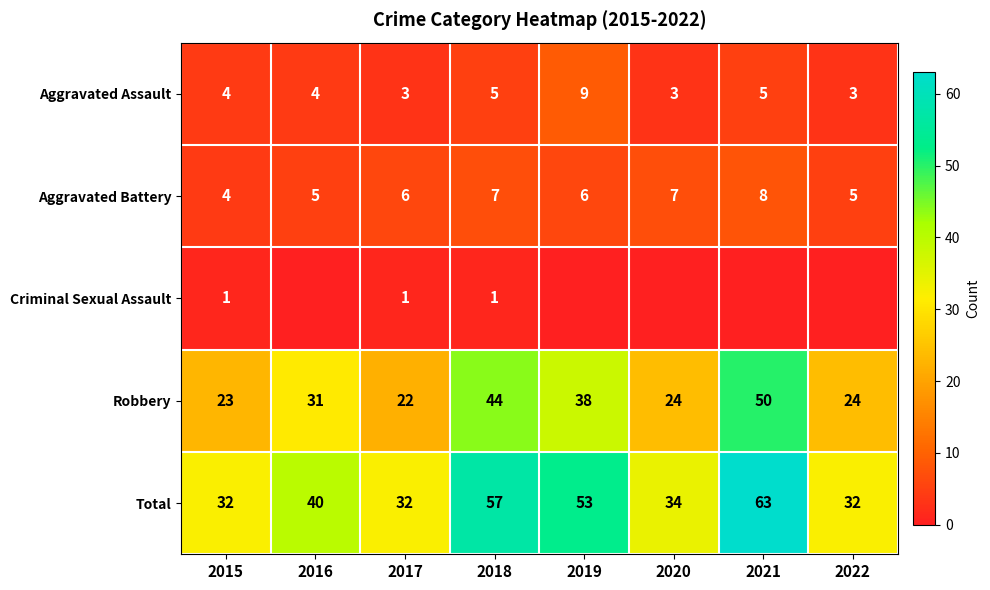

How many data points does each series have?

8